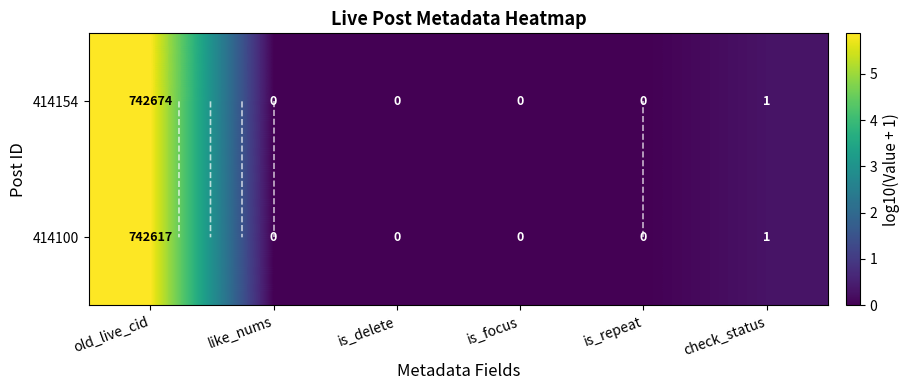

At which label does 414100 reach its minimum?

like_nums